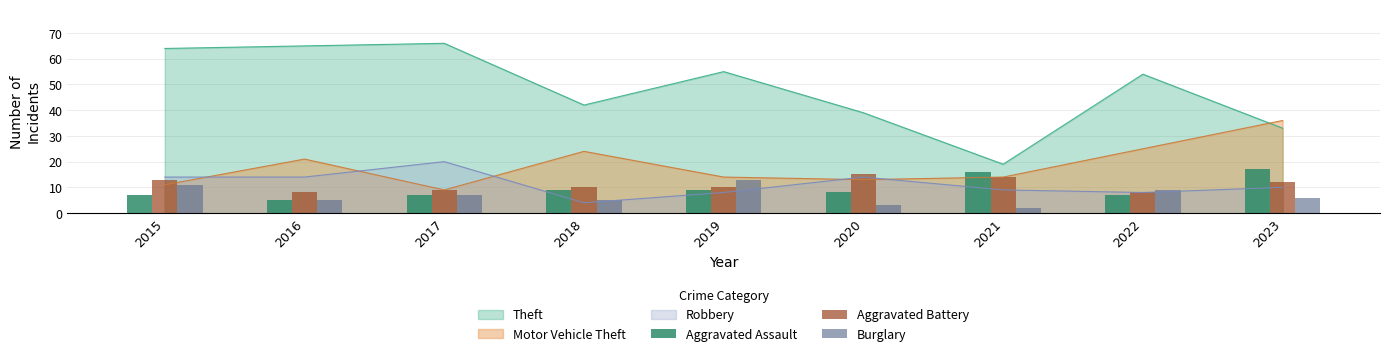

Is the value of Aggravated Assault at 2019 greater than the value of Aggravated Battery at 2021?

No